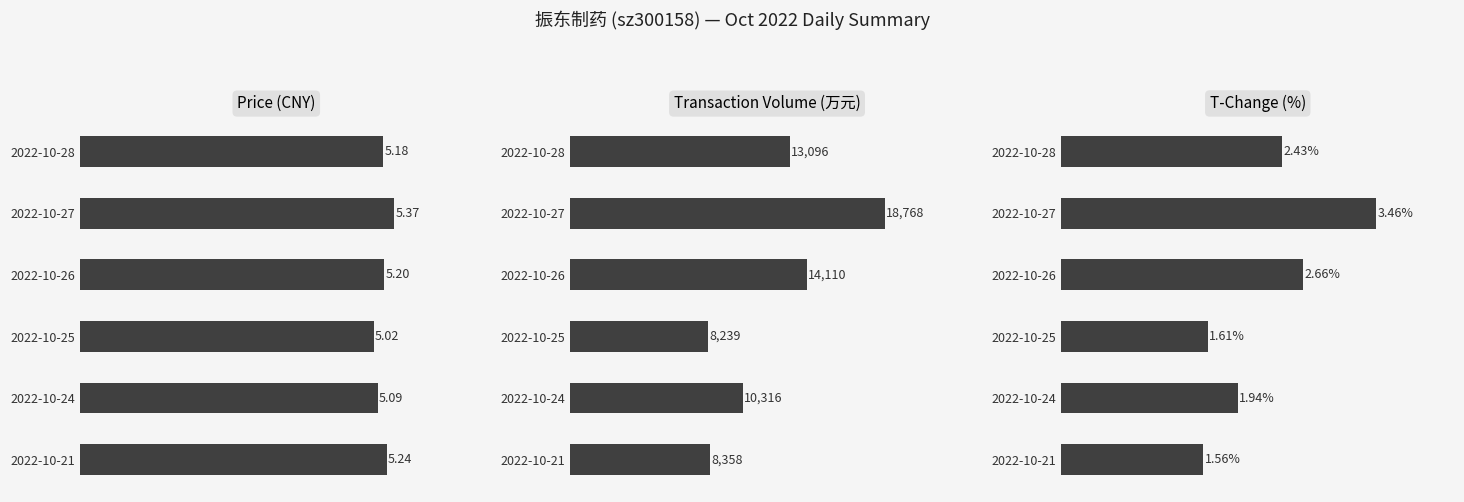

Is it true that t_volume equals 5500.7 at 2022-10-27?

False